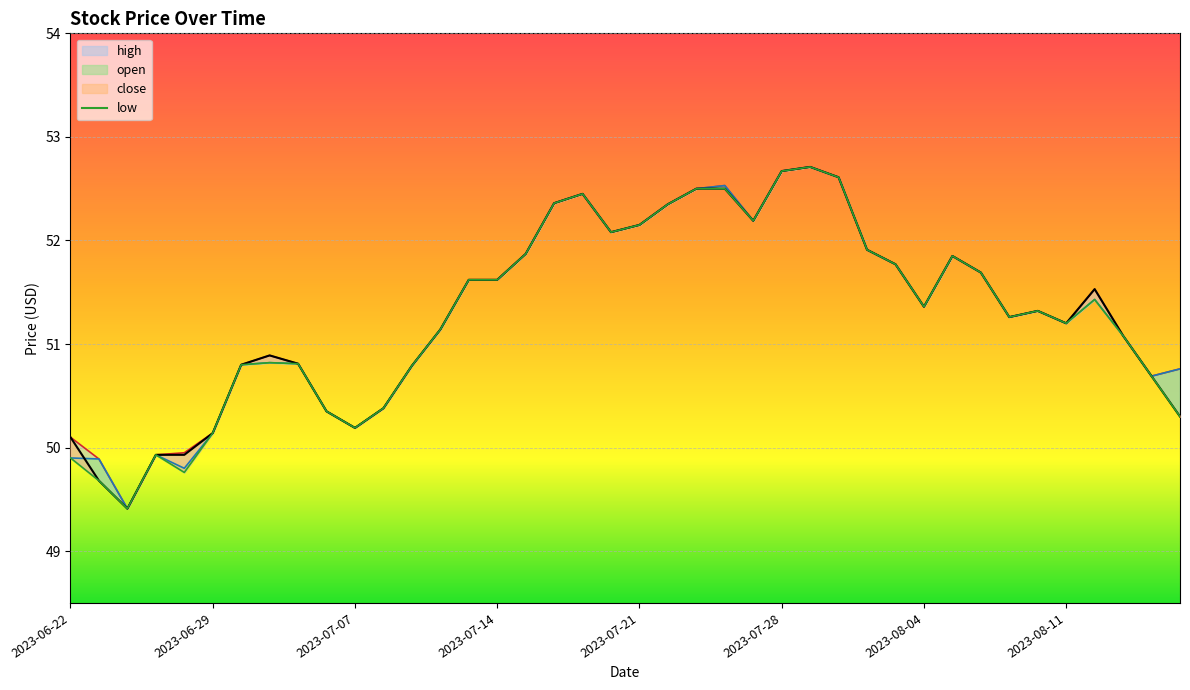

True or false: open and high intersect in this chart.

False